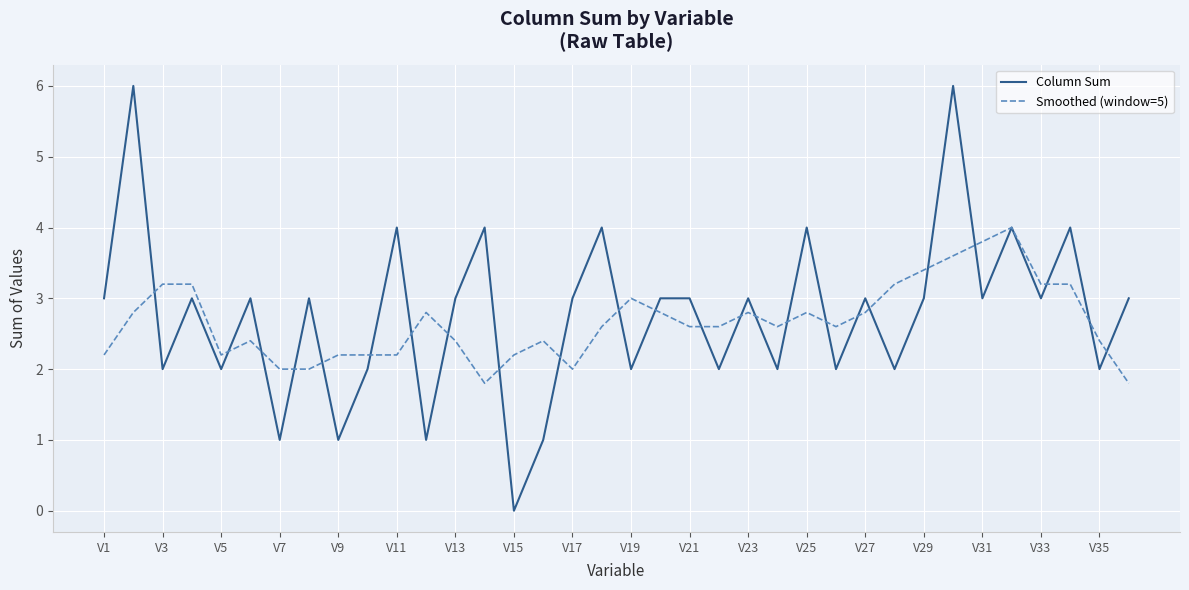

What is the maximum value shown in the chart?

6.0